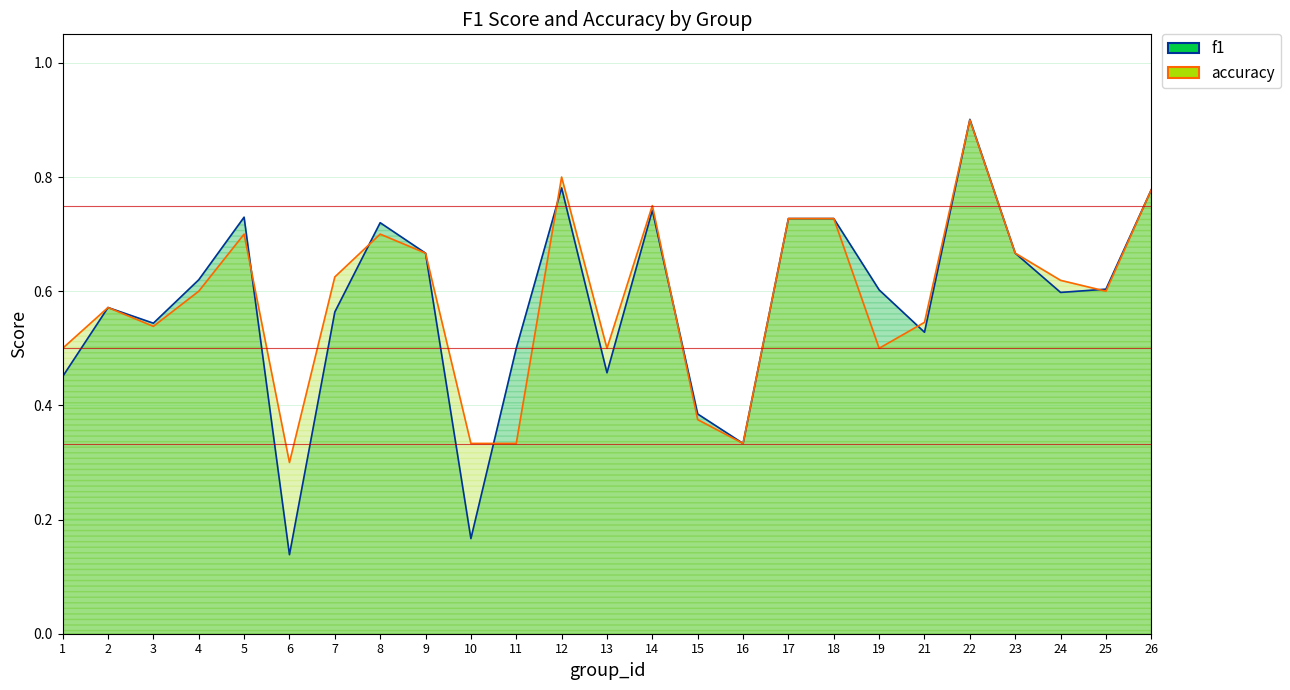

At which label does f1 reach its peak?

22